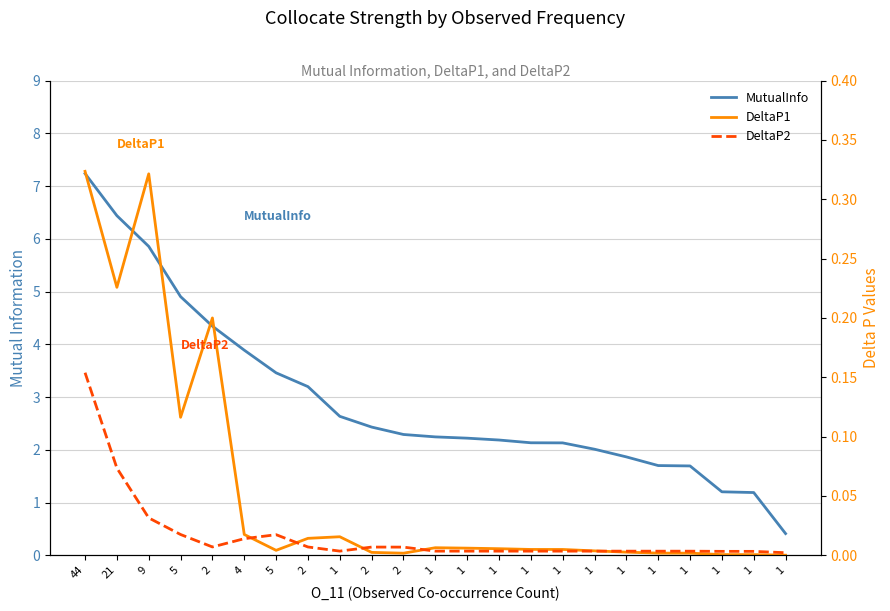

Reading left to right, what are all the values shown in this chart?

MutualInfo: 7.2	6.4	5.9	4.9	4.3	3.9	3.5	3.2	2.6	2.4	2.3	2.2	2.2	2.2	2.1	2.1	2.0	1.9	1.7	1.7	1.2	1.2	0.4
DeltaP1: 0.3	0.2	0.3	0.1	0.2	0.0	0.0	0.0	0.0	0.0	0.0	0.0	0.0	0.0	0.0	0.0	0.0	0.0	0.0	0.0	0.0	0.0	0.0
DeltaP2: 0.2	0.1	0.0	0.0	0.0	0.0	0.0	0.0	0.0	0.0	0.0	0.0	0.0	0.0	0.0	0.0	0.0	0.0	0.0	0.0	0.0	0.0	0.0